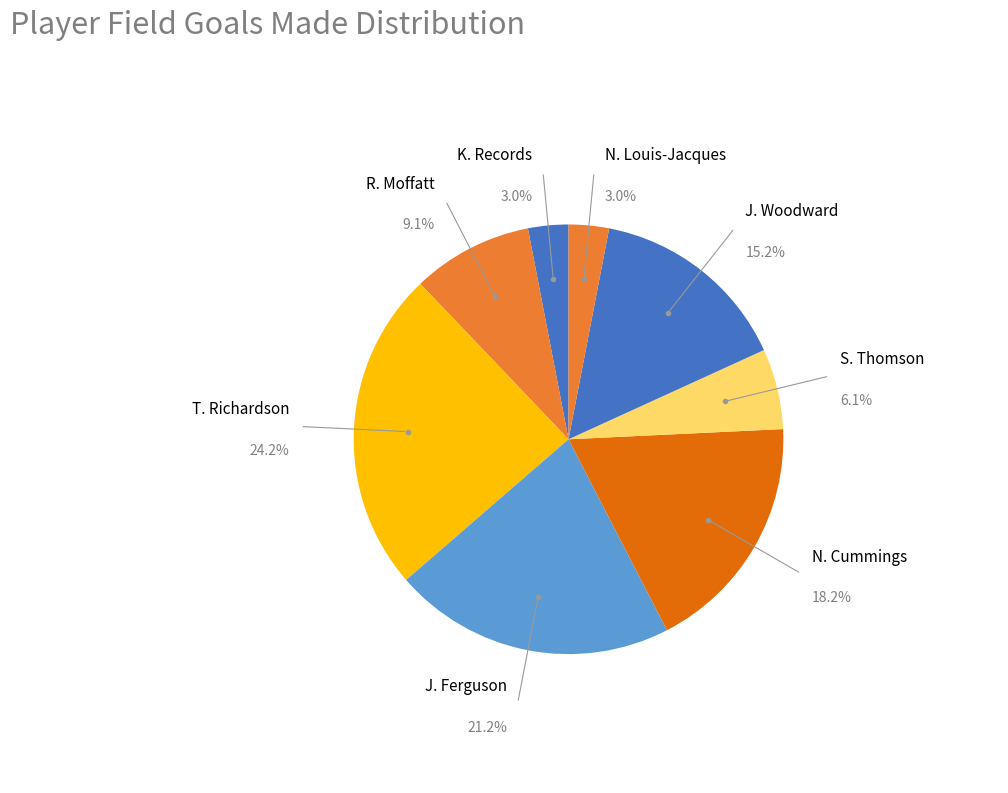

Count the number of slices in the pie.

8